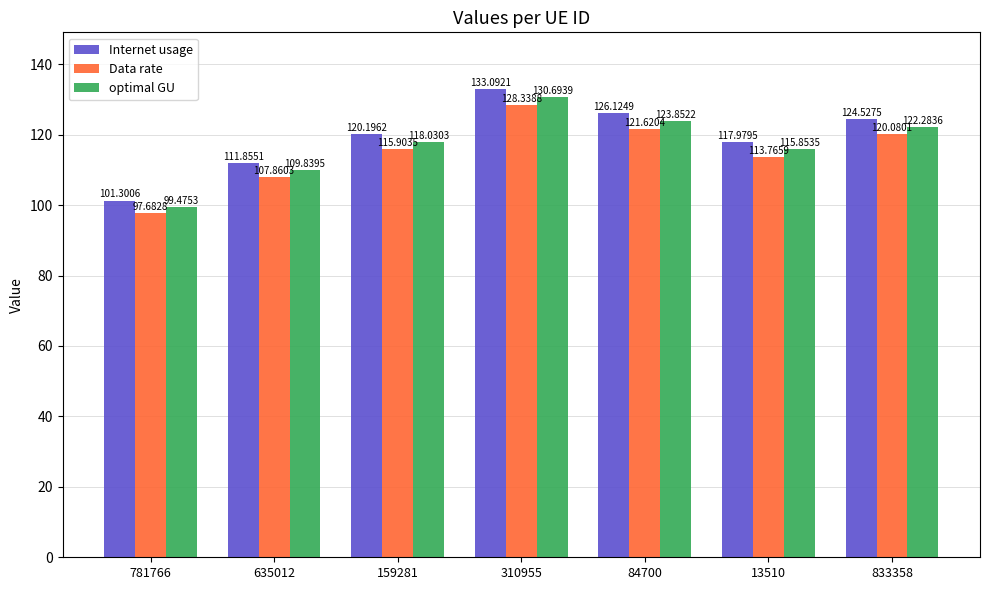

Which series has the widest spread of values?

Internet usage